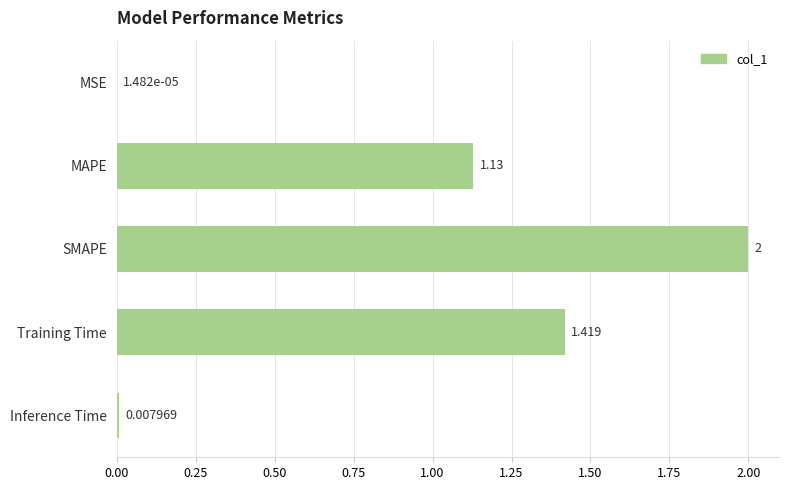

Which category has the highest value across all series?

SMAPE